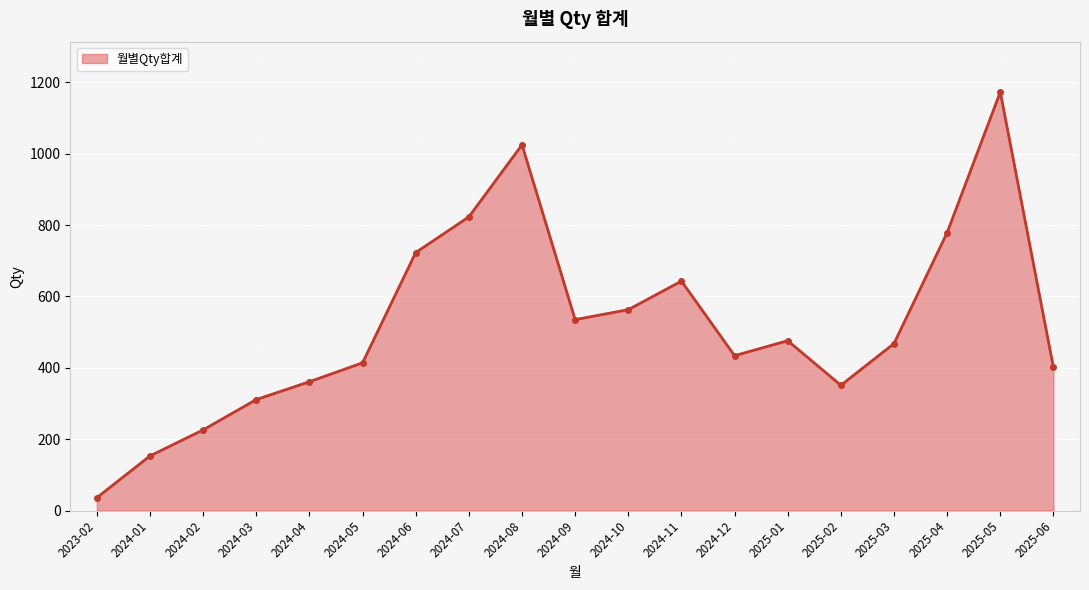

What is the value of the 6th point from the left?

414